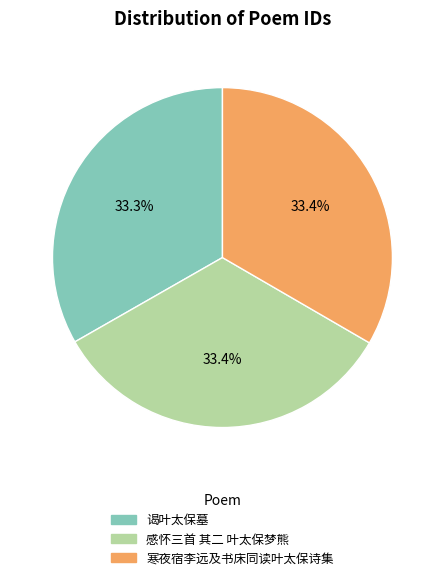

Is it true that 谒叶太保墓 is 23% of the pie?

False